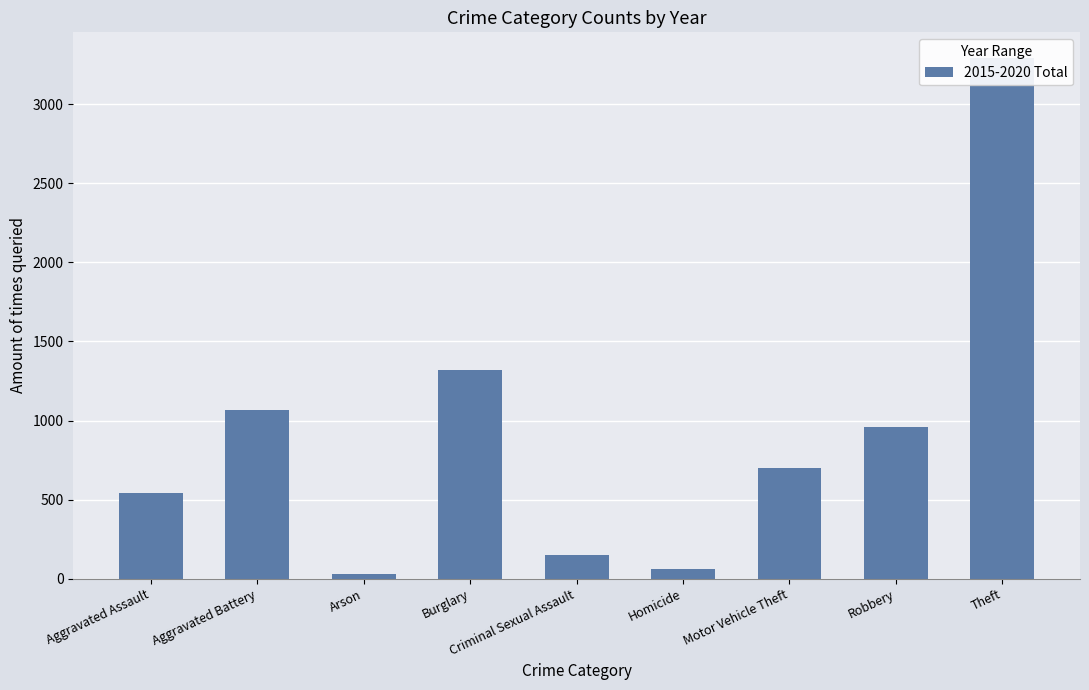

Reading left to right, transcribe all the data shown in this chart.

Aggravated Assault=540	Aggravated Battery=1066	Arson=30	Burglary=1318	Criminal Sexual Assault=152	Homicide=59	Motor Vehicle Theft=697	Robbery=957	Theft=3291